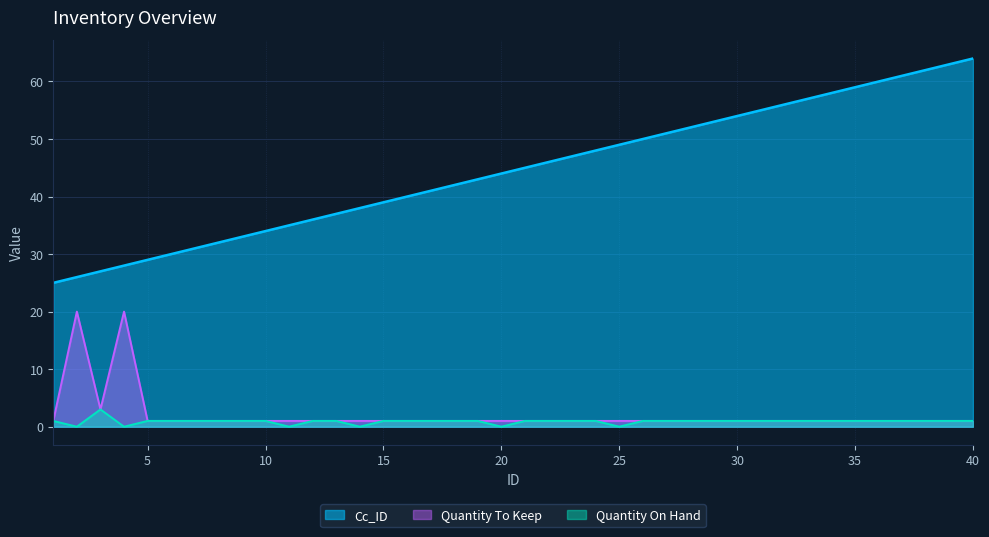

Which series has the largest total across all categories?

Cc_ID